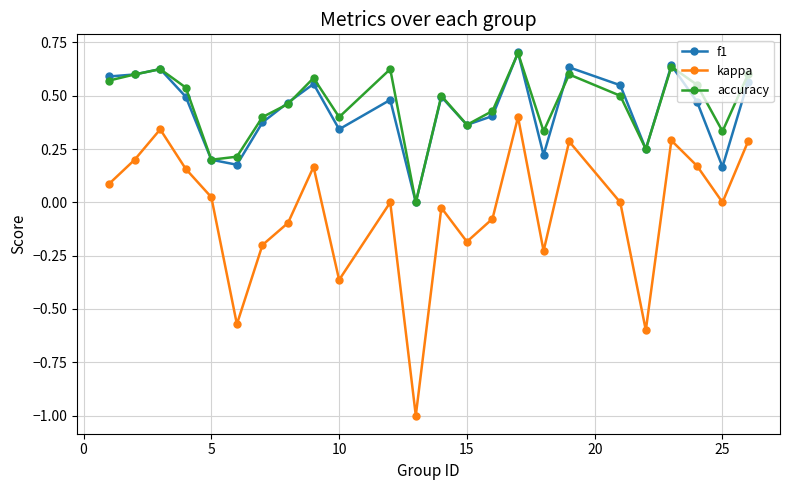

Which series has the largest range (max minus min)?

kappa